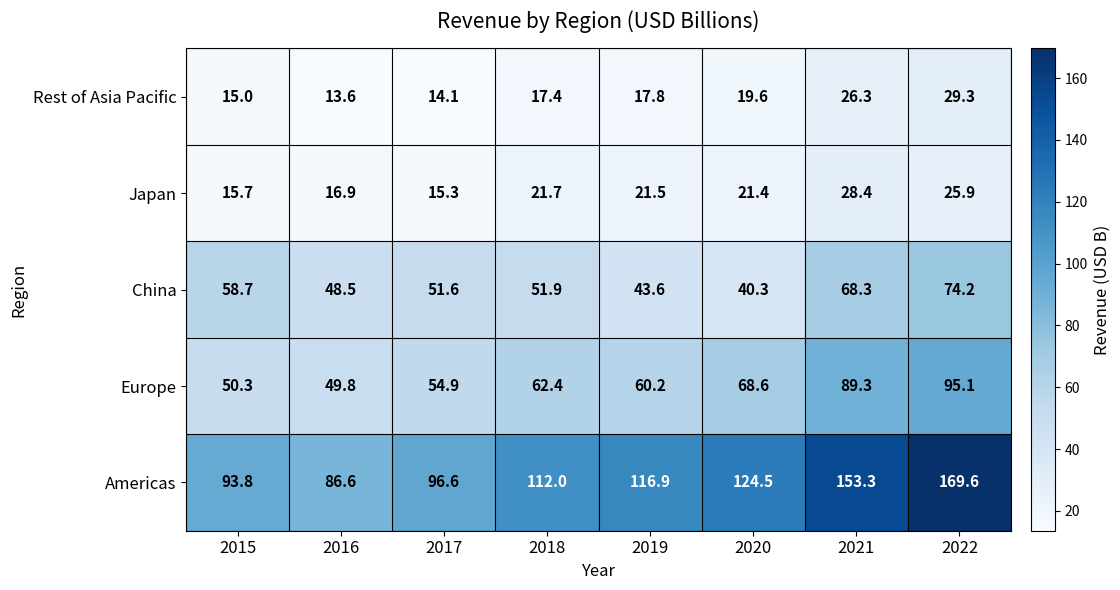

How many categories are shown in the chart?

8